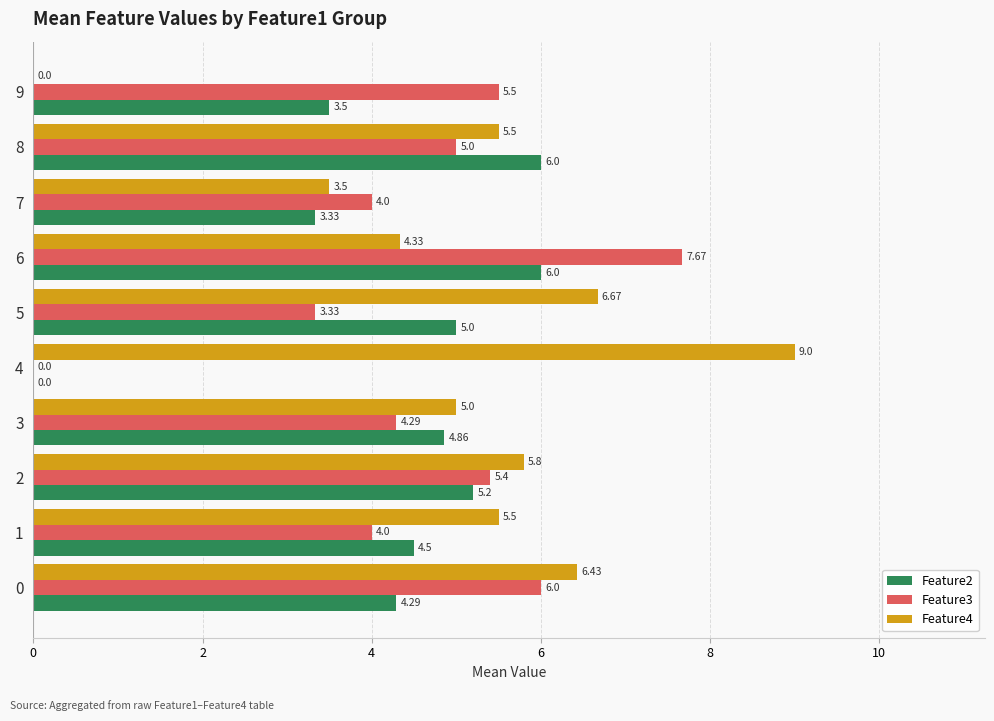

What are all the series names shown in the legend?

Feature2, Feature3, Feature4